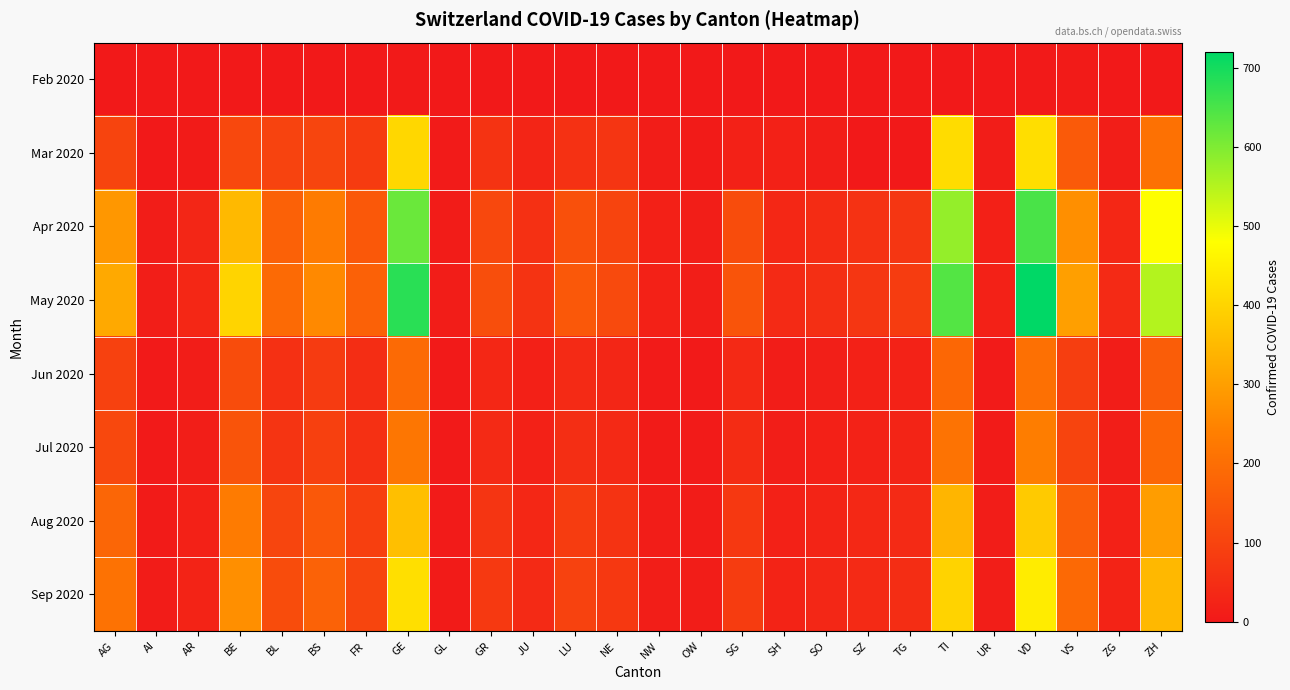

Which series changed the most between BL and SH?

May 2020